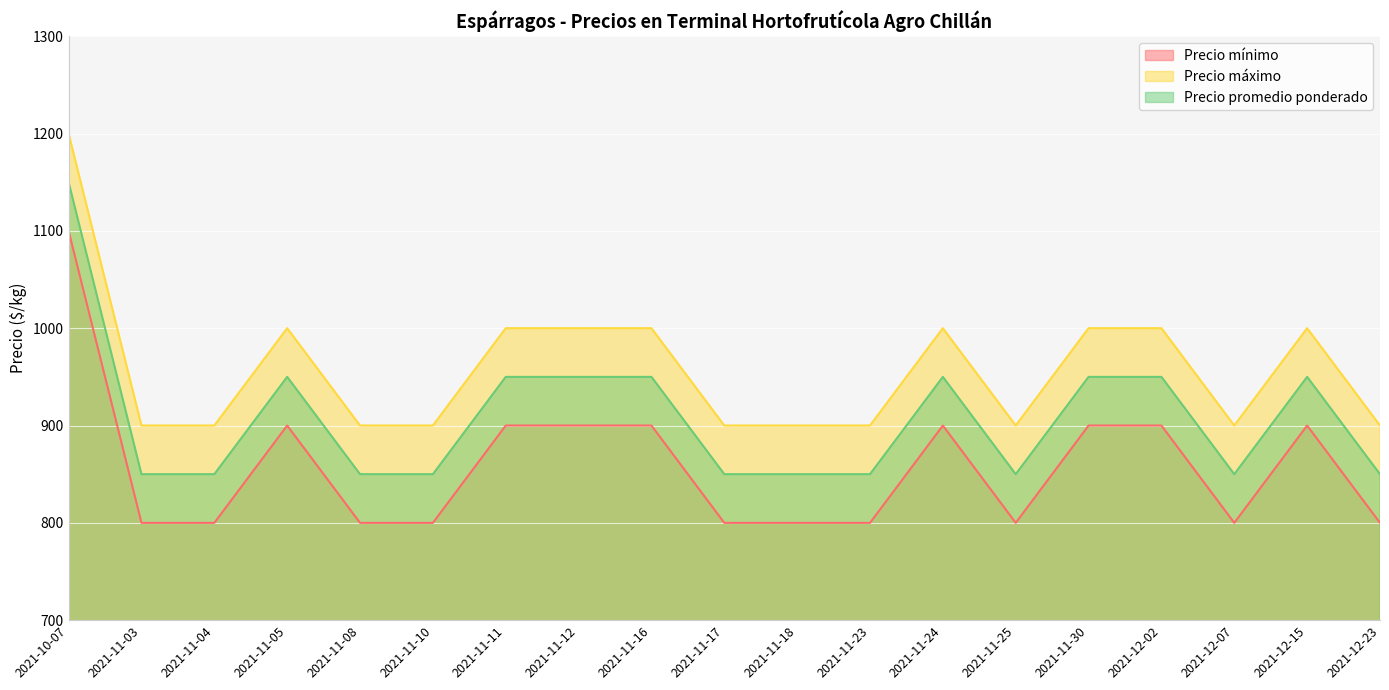

At which category does the chart reach its peak across all series?

2021-10-07